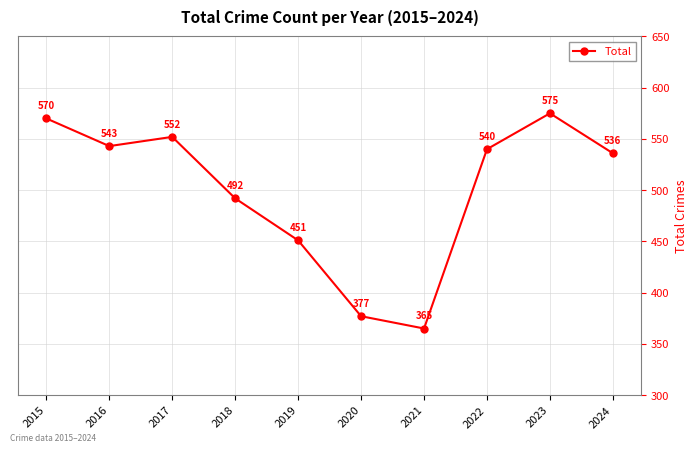

Which has a higher value, 2024 or 2023?

2023